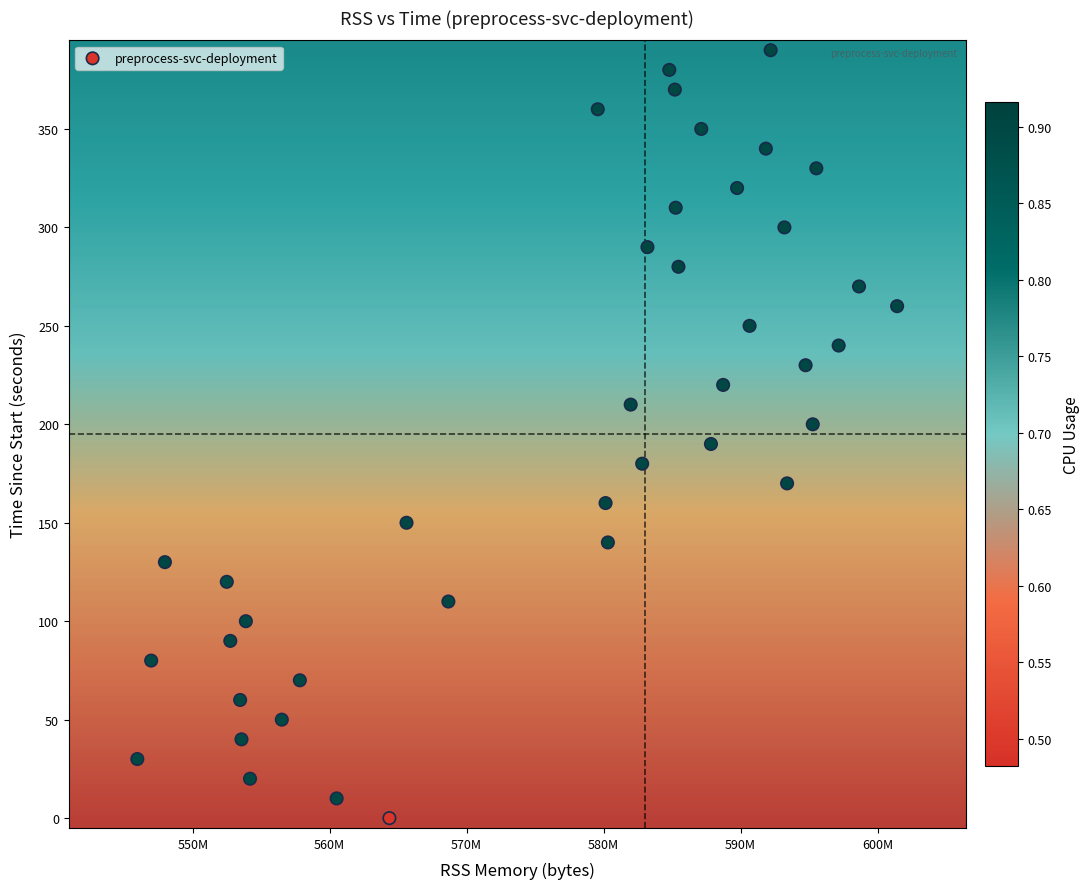

What is the range of Y values (max minus min)?

390